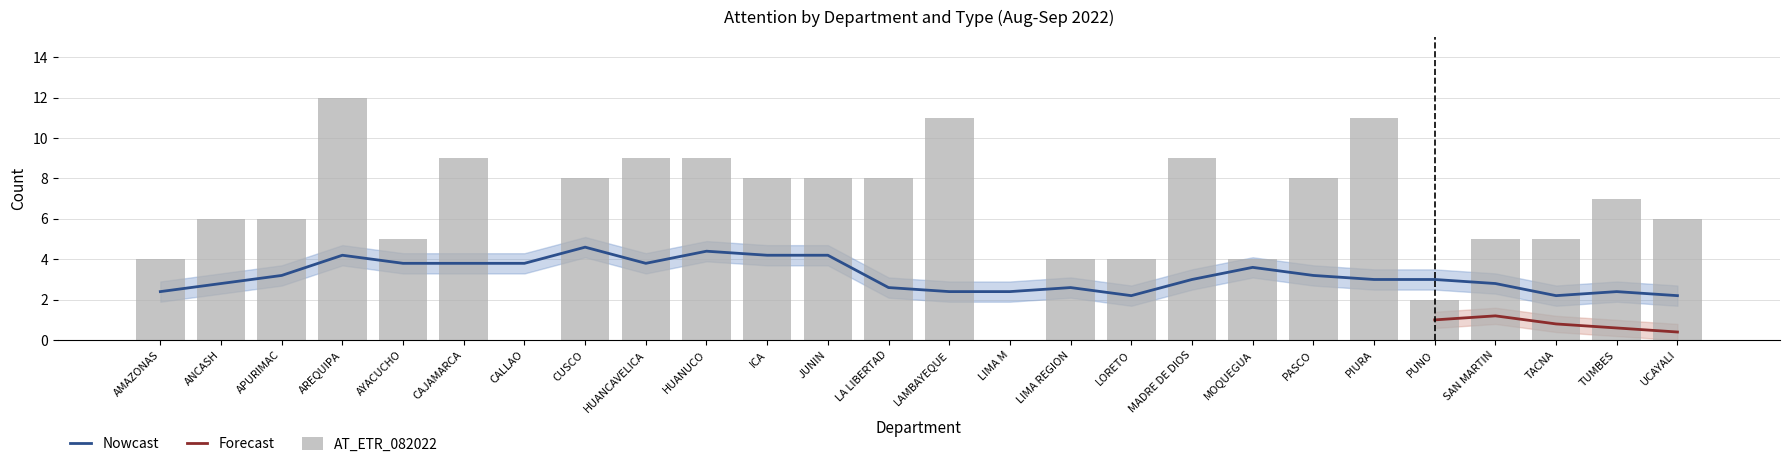

Count the number of categories in the chart.

26